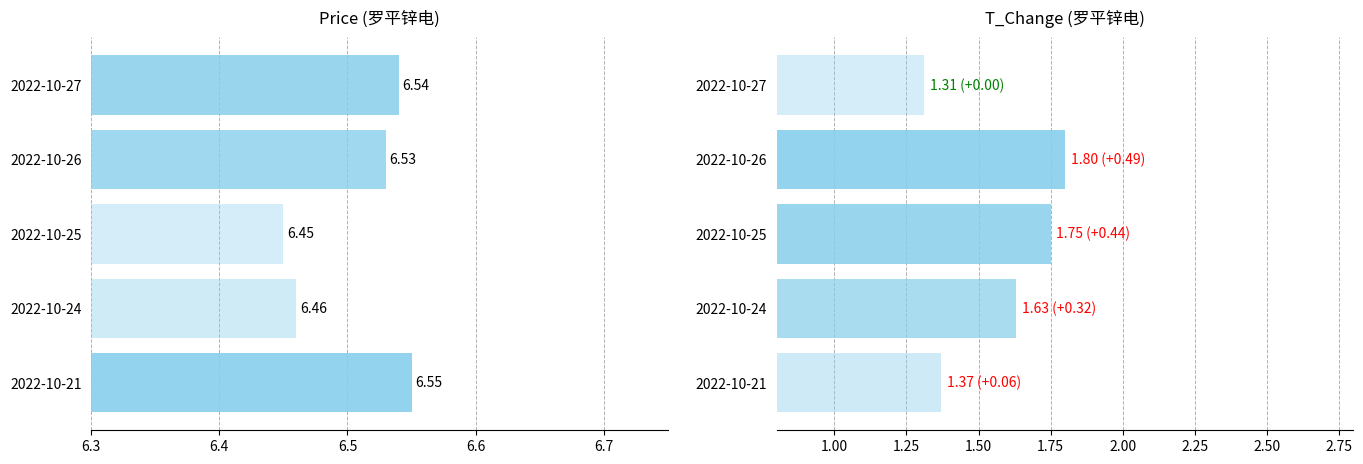

List the series in order of their overall mean, highest first.

price, t_change